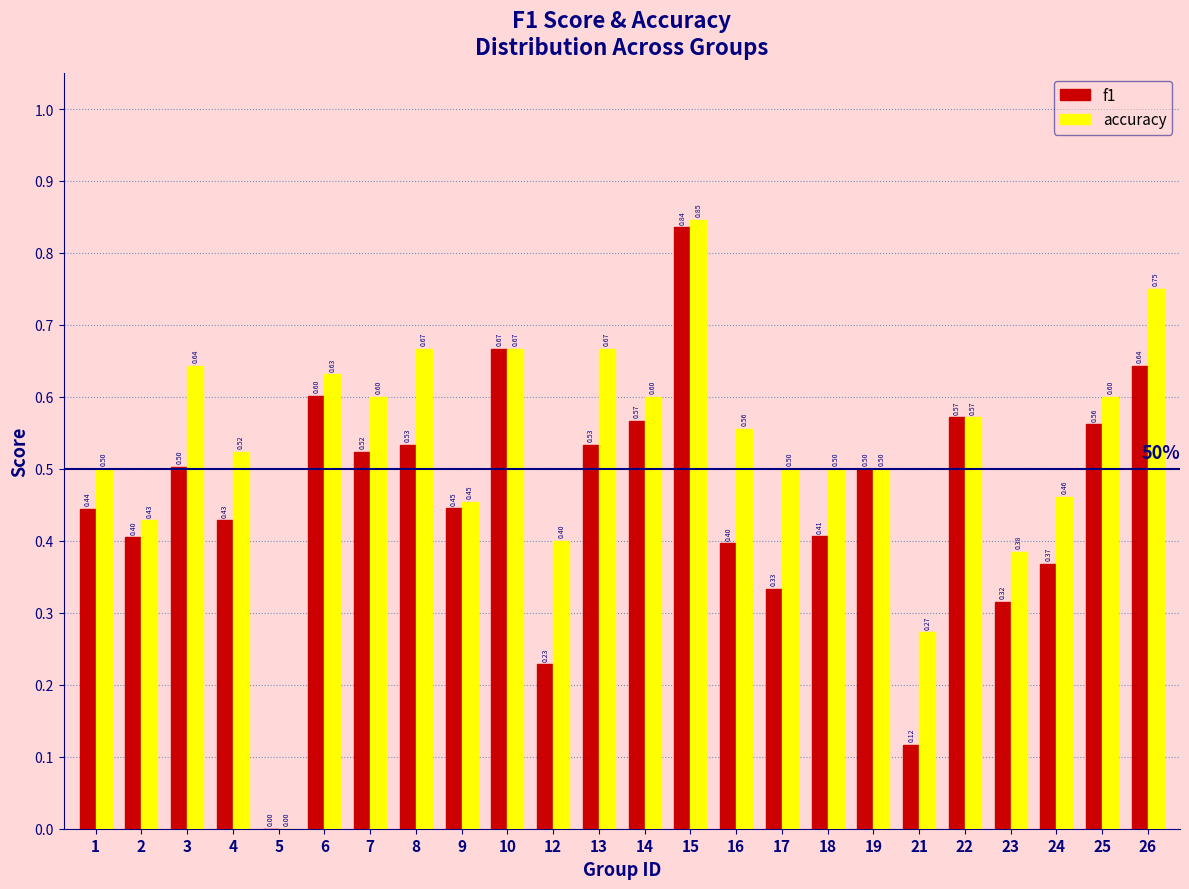

What is the sum of the accuracy values at 25 and 13?

1.3